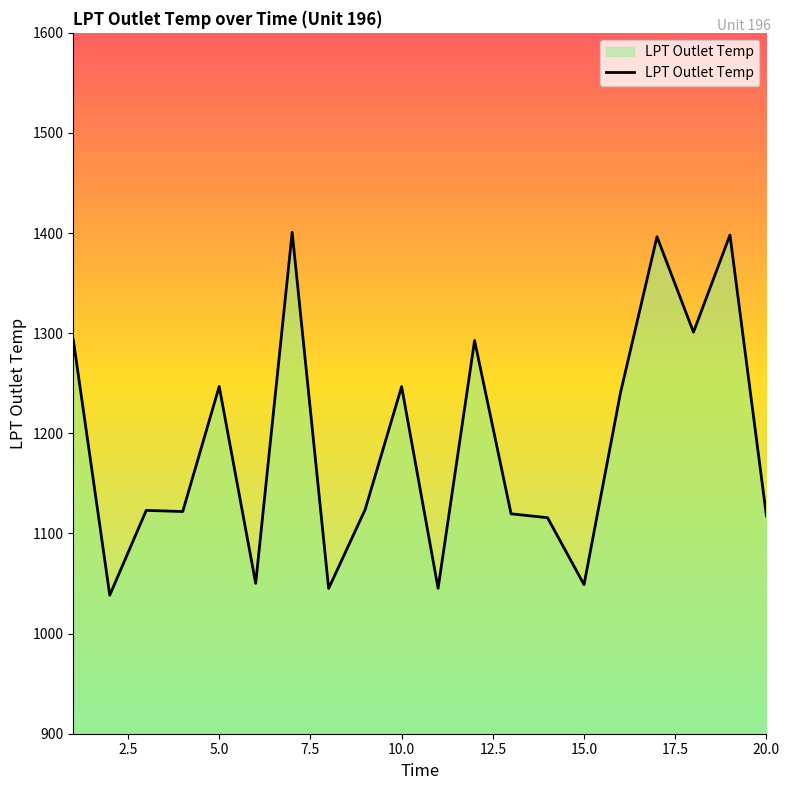

What is the difference between the maximum and second lowest values?

355.7